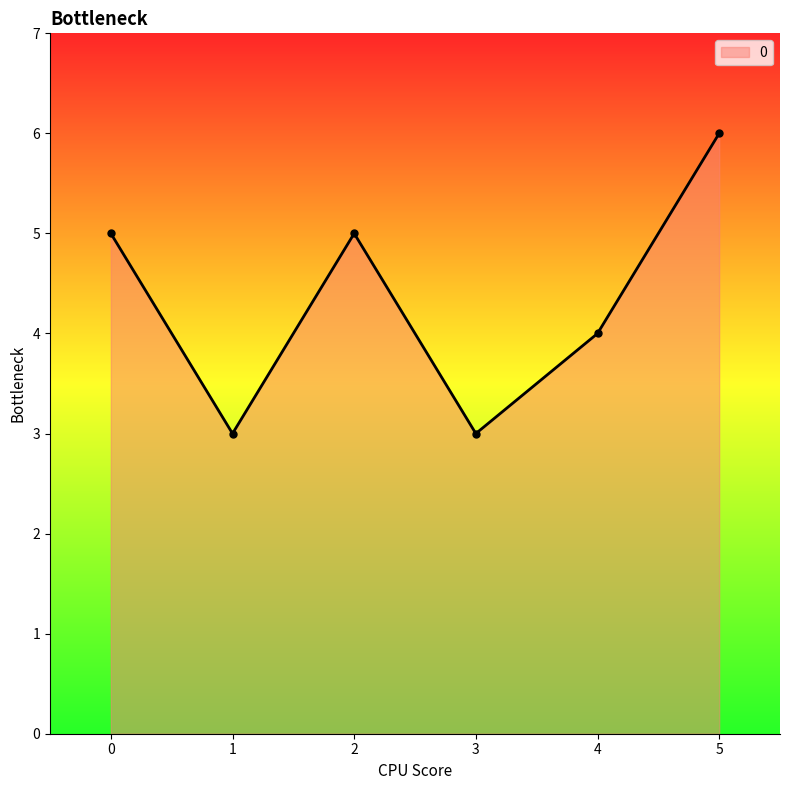

Count the values in the range 3 to 5.

5